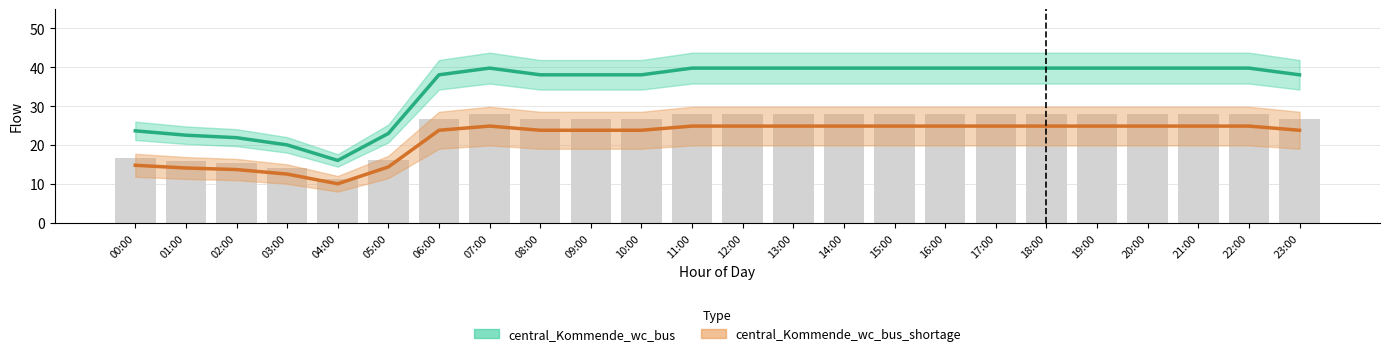

Reading left to right, list all the values displayed in this chart.

central_Kommende_wc_bus: 23.6	22.5	21.9	20.0	16.0	23.0	38.1	39.8	38.1	38.1	38.1	39.8	39.8	39.8	39.8	39.8	39.8	39.8	39.8	39.8	39.8	39.8	39.8	38.1
central_Kommende_wc_bus_shortage: 14.8	14.1	13.7	12.5	10.0	14.4	23.8	24.9	23.8	23.8	23.8	24.9	24.9	24.9	24.9	24.9	24.9	24.9	24.9	24.9	24.9	24.9	24.9	23.8